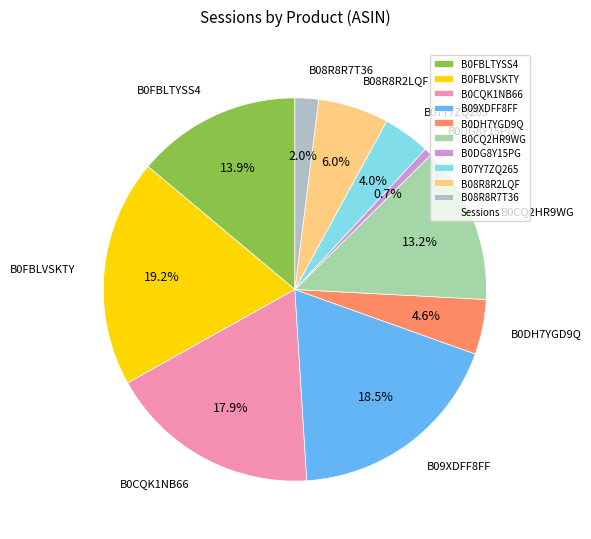

Combined, what portion of the pie is B0DG8Y15PG and B0FBLVSKTY?

19.9%